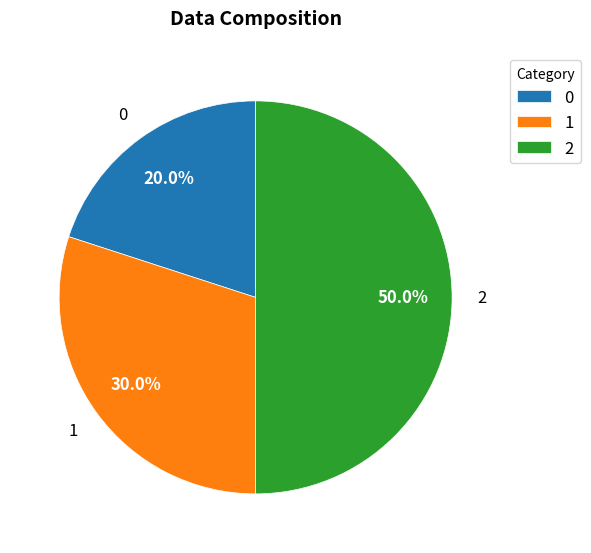

Approximately how many times larger is the value at 0 compared to 2?

0.4